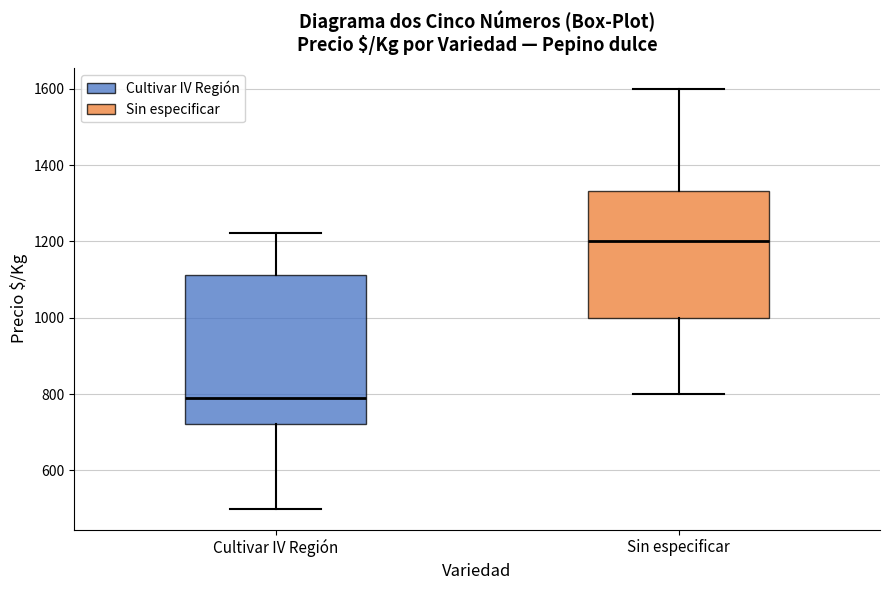

Which box has the highest median line?

Sin especificar